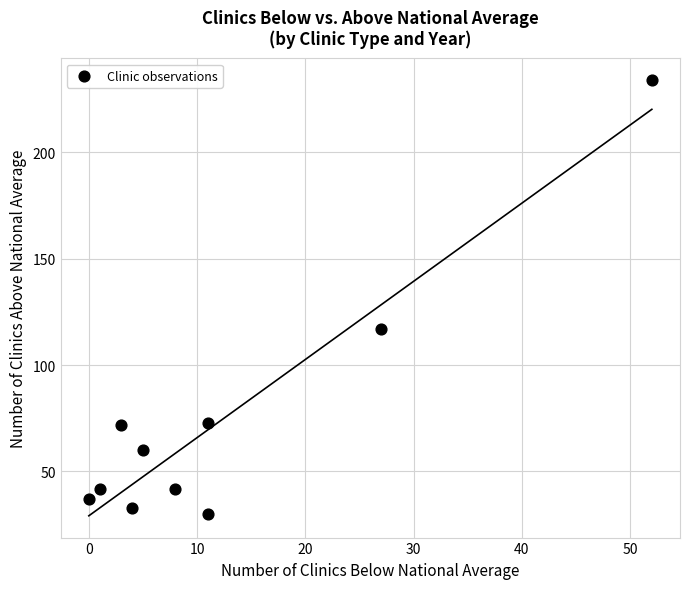

What Y value in the scatter plot is closest to 132?

117